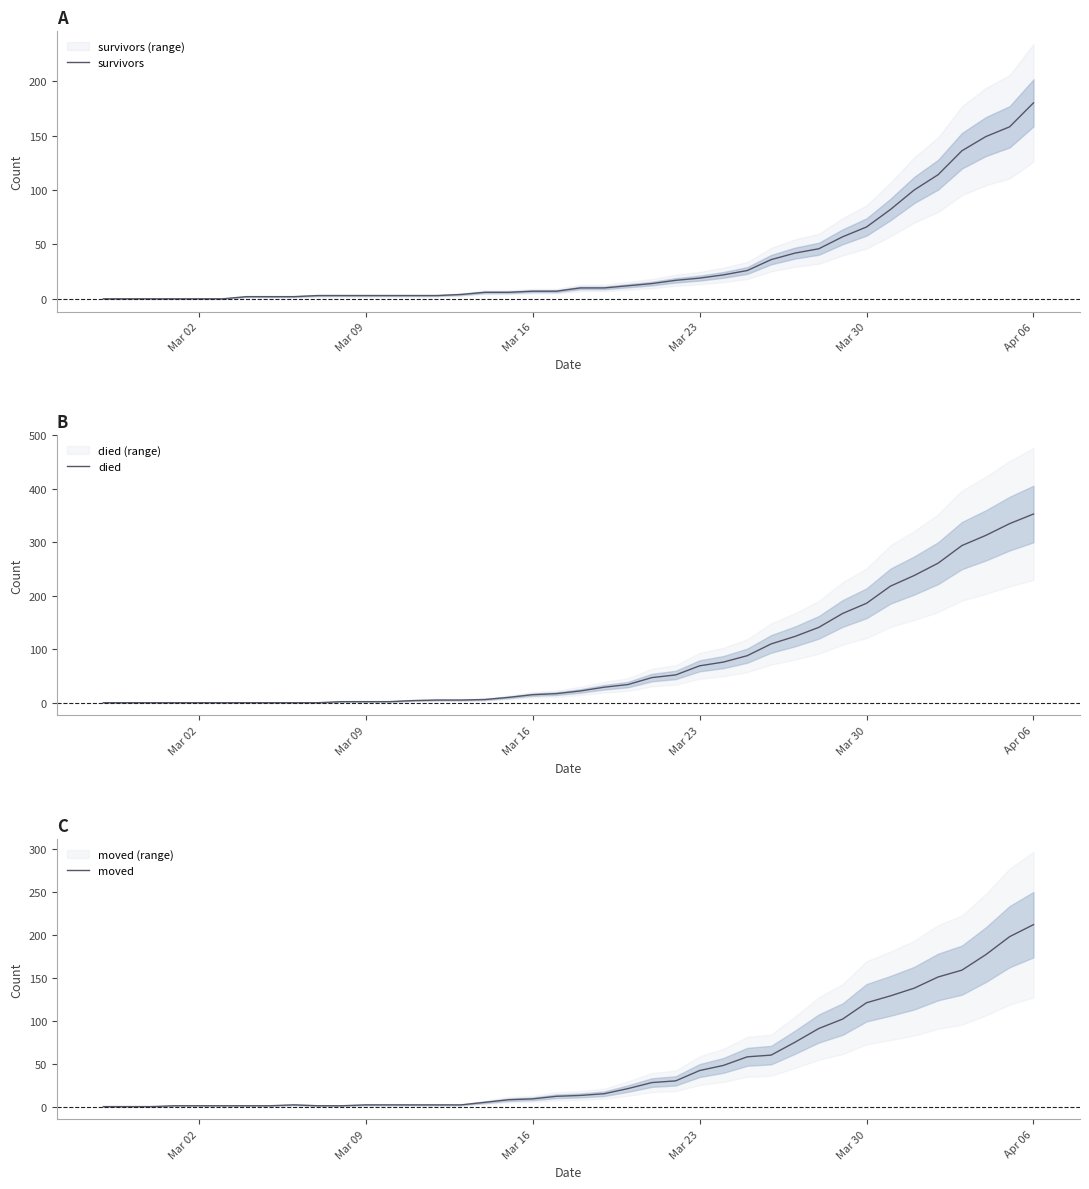

What is the difference between the second highest and second lowest values in the moved series?

198